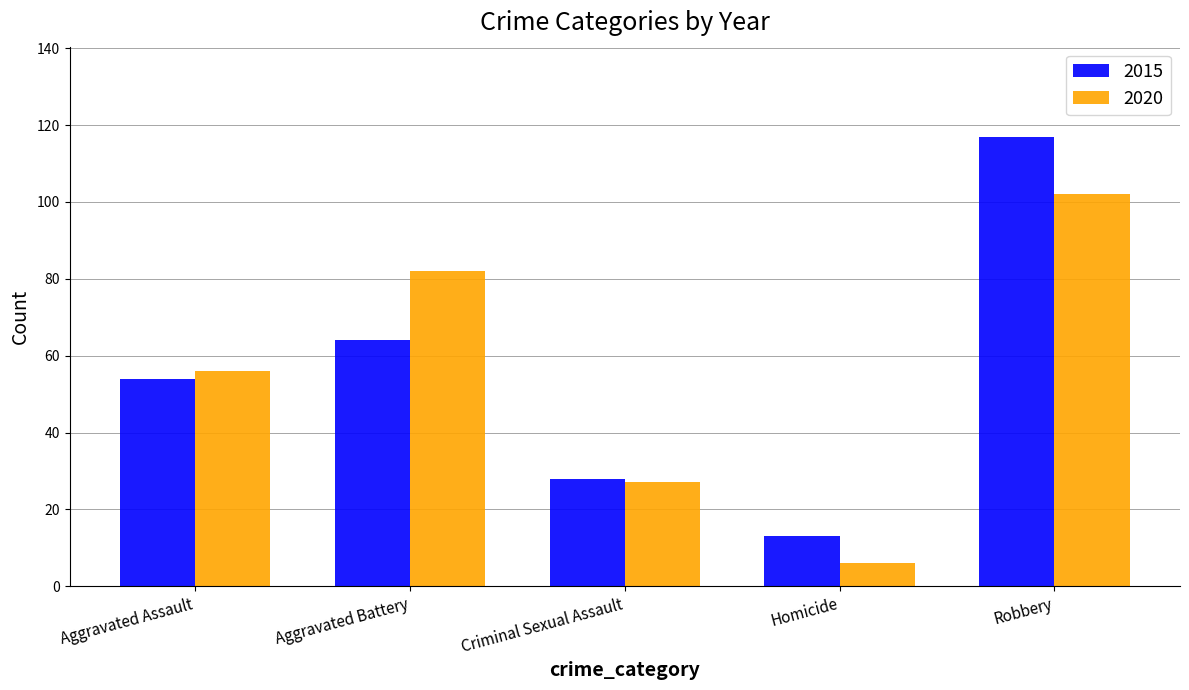

What is the label of the 5th bar from the right?

Aggravated Assault